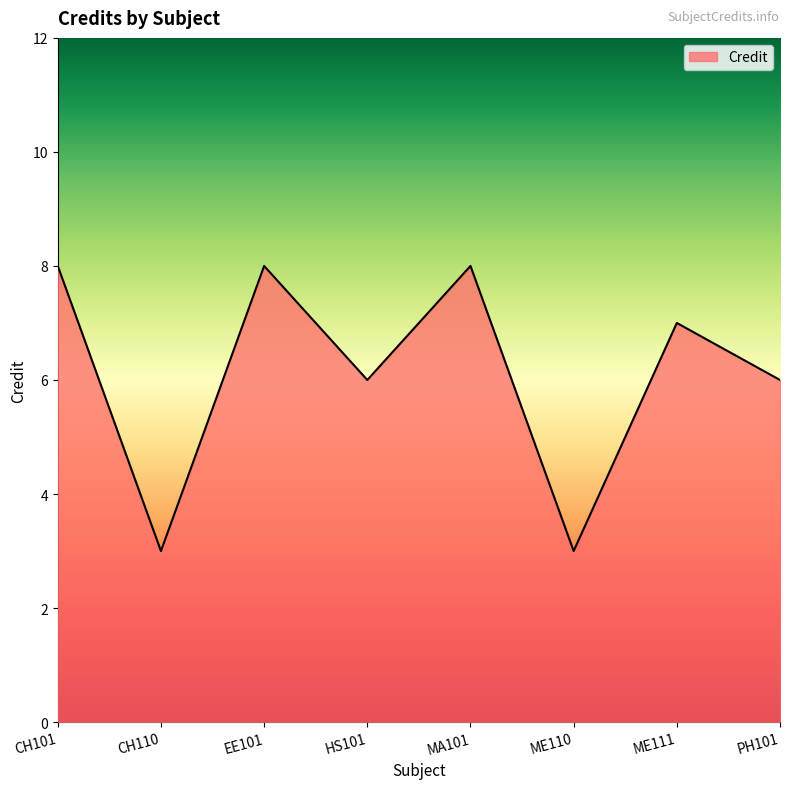

How many lines are shown in the chart?

1